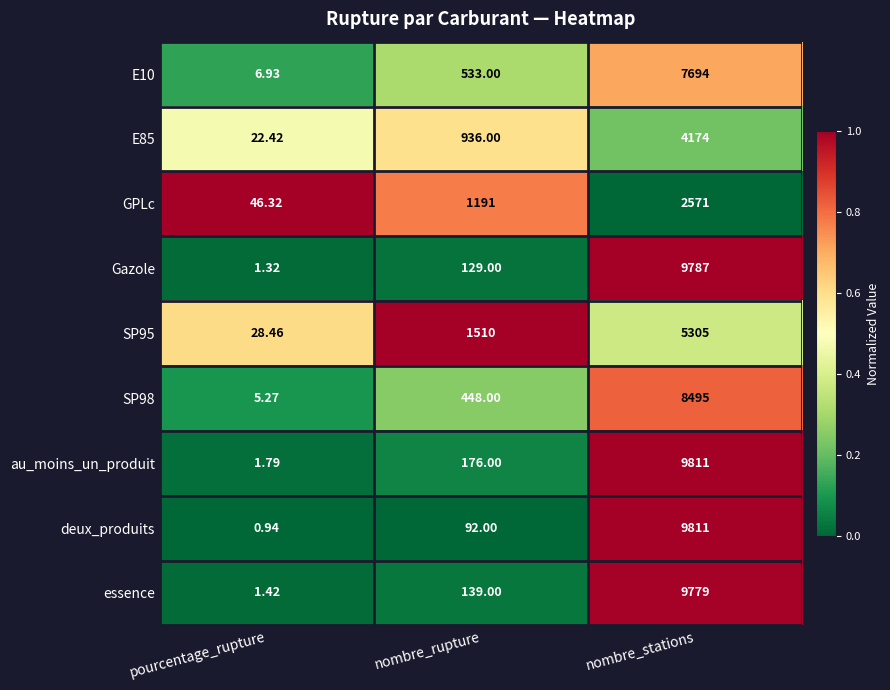

At which label is SP95 closest to 2666?

nombre_rupture